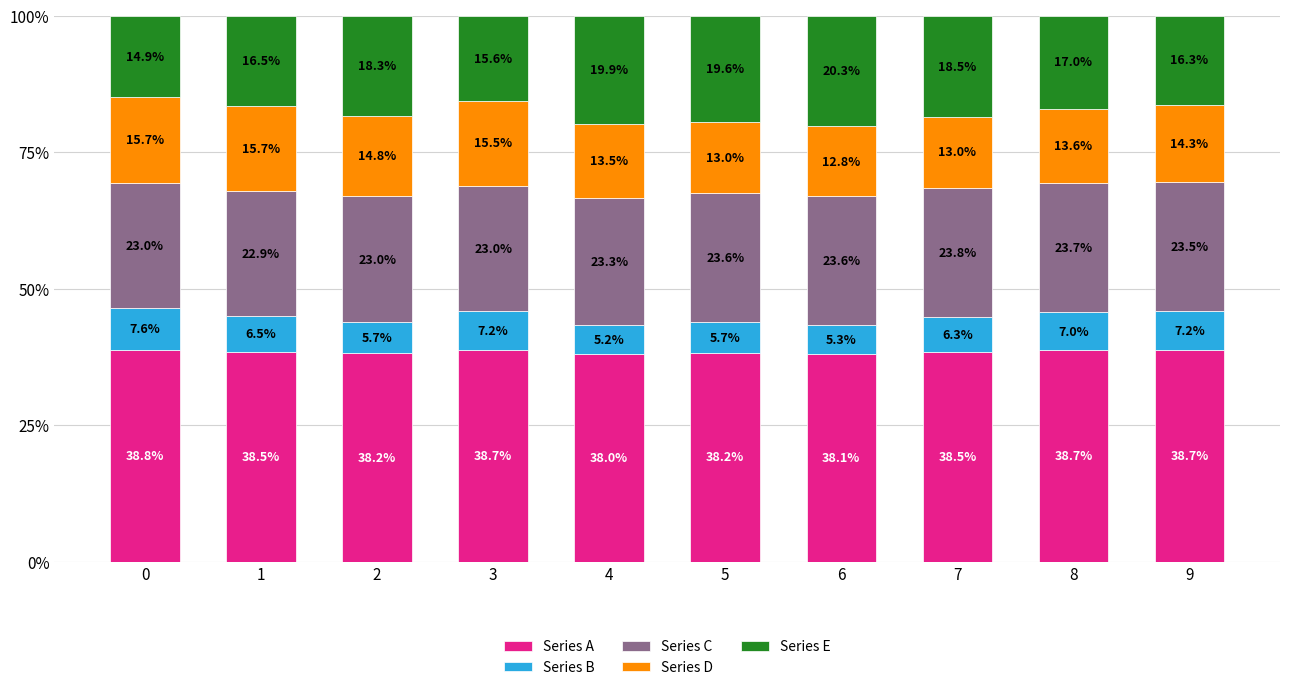

Reading right to left, what are the values for Series A?

38.7	38.7	38.5	38.1	38.2	38.0	38.7	38.2	38.5	38.8